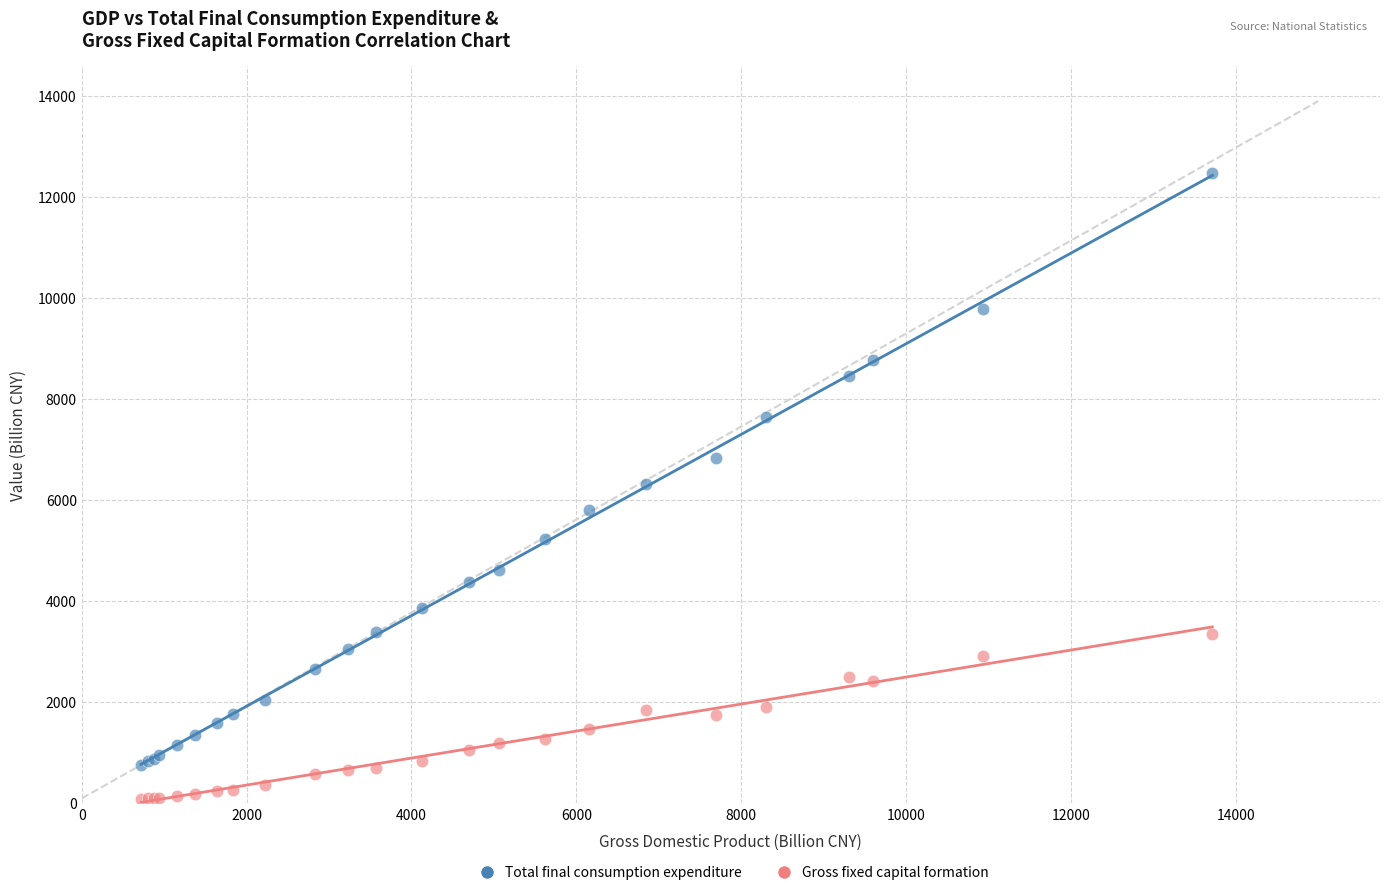

Which series reaches the maximum Y coordinate?

Total final consumption expenditure